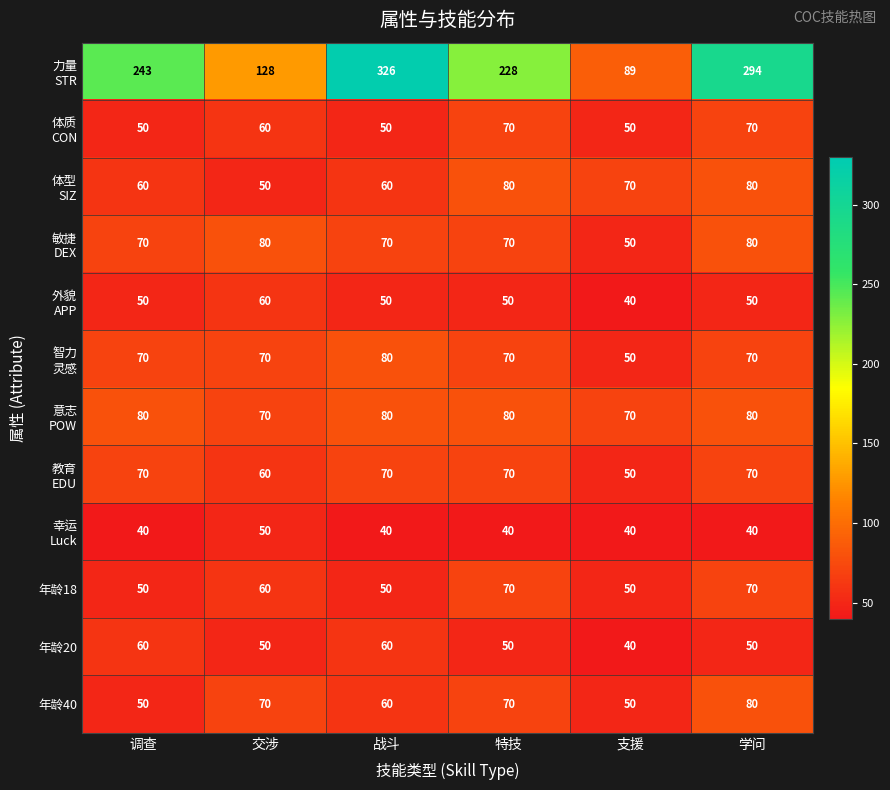

Read the 年龄18 value at 调查.

50